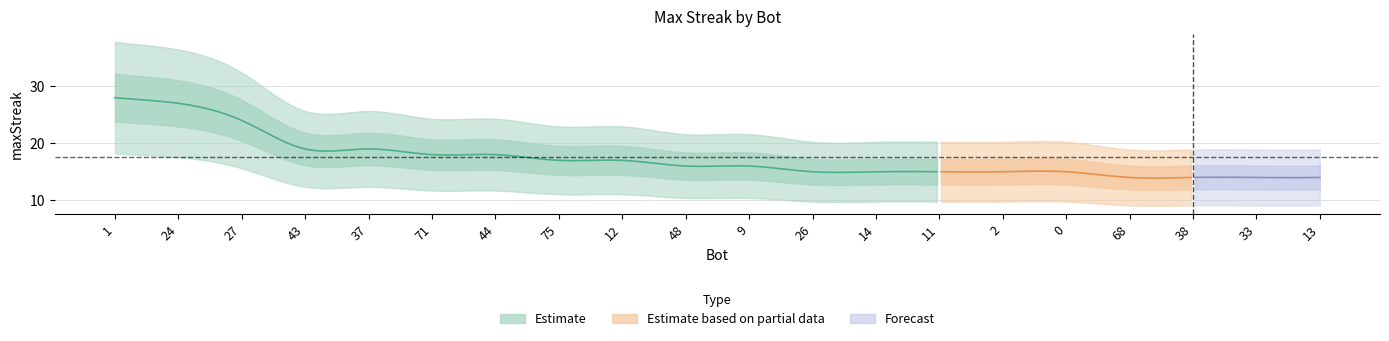

Reading right to left, transcribe all the data shown in this chart.

14	14	14	14	15	15	15	15	15	16	16	17	17	18	18	19	19	24	27	28